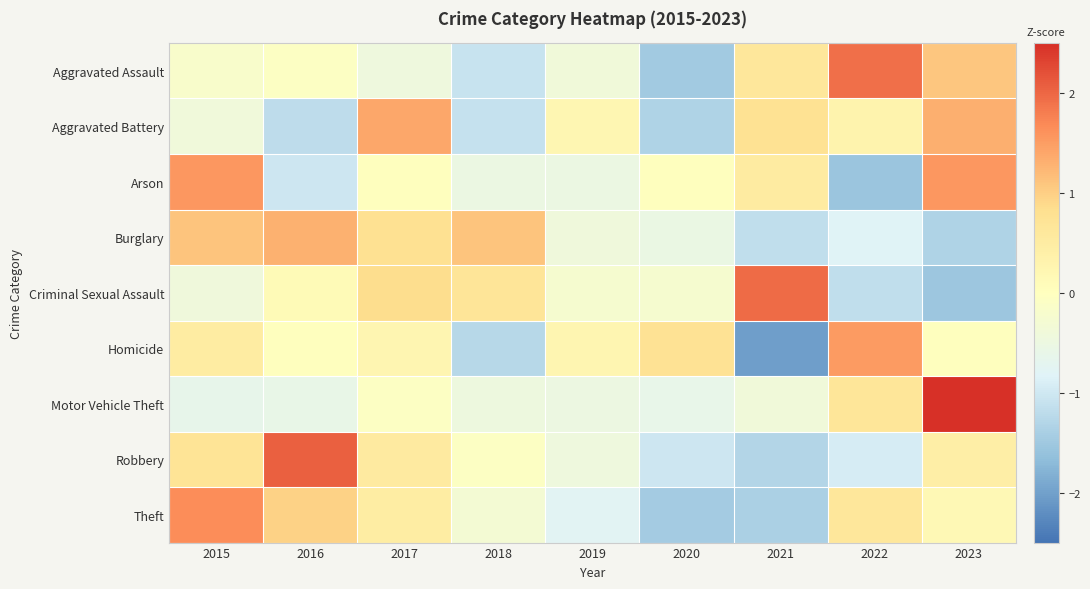

Reading left to right, transcribe all the data shown in this chart.

Aggravated Assault: 2015=-0.2	2016=-0.1	2017=-0.4	2018=-1.1	2019=-0.4	2020=-1.5	2021=0.6	2022=1.9	2023=1.1
Aggravated Battery: 2015=-0.4	2016=-1.2	2017=1.4	2018=-1.1	2019=0.2	2020=-1.3	2021=0.8	2022=0.3	2023=1.3
Arson: 2015=1.5	2016=-1.0	2017=0.0	2018=-0.5	2019=-0.5	2020=0.0	2021=0.5	2022=-1.5	2023=1.5
Burglary: 2015=1.1	2016=1.3	2017=0.8	2018=1.1	2019=-0.4	2020=-0.5	2021=-1.2	2022=-0.8	2023=-1.3
Criminal Sexual Assault: 2015=-0.4	2016=0.1	2017=0.9	2018=0.7	2019=-0.2	2020=-0.2	2021=2.0	2022=-1.2	2023=-1.5
Homicide: 2015=0.5	2016=0.0	2017=0.3	2018=-1.3	2019=0.3	2020=0.8	2021=-2.0	2022=1.5	2023=0.0
Motor Vehicle Theft: 2015=-0.6	2016=-0.6	2017=-0.1	2018=-0.5	2019=-0.5	2020=-0.6	2021=-0.4	2022=0.7	2023=2.6
Robbery: 2015=0.7	2016=2.1	2017=0.5	2018=-0.1	2019=-0.4	2020=-1.0	2021=-1.3	2022=-0.9	2023=0.4
Theft: 2015=1.6	2016=1.0	2017=0.5	2018=-0.3	2019=-0.8	2020=-1.5	2021=-1.4	2022=0.6	2023=0.2